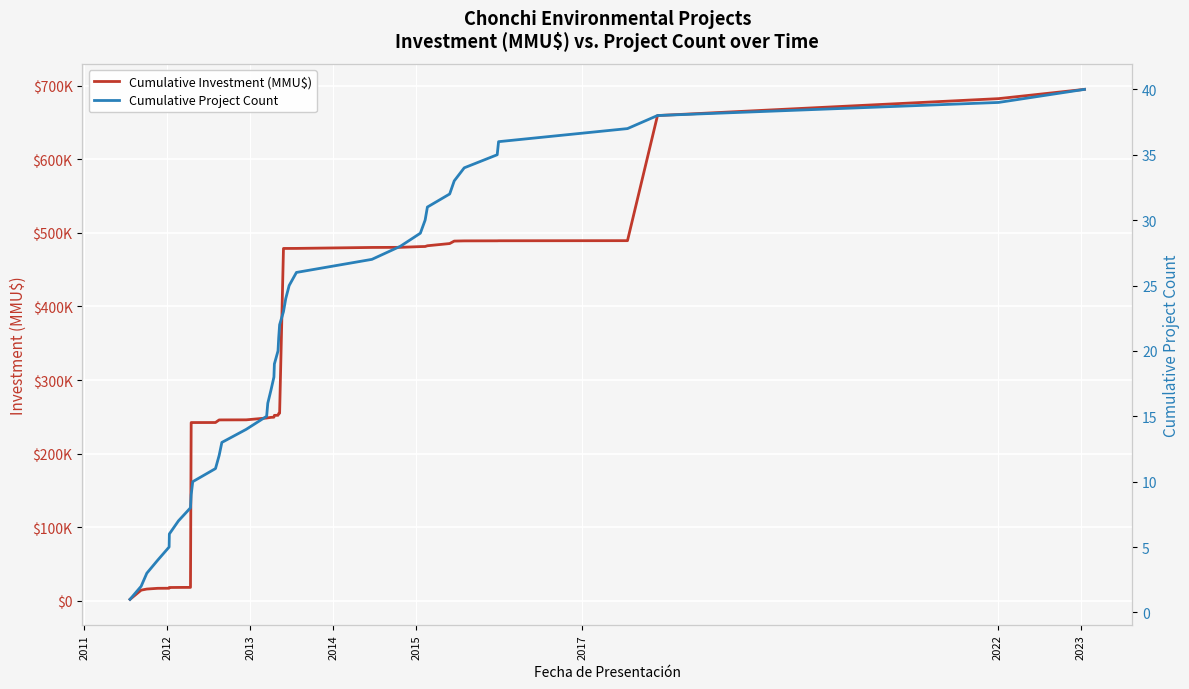

What are all the series names shown in the legend?

Cumulative Investment (MMU$), Cumulative Project Count